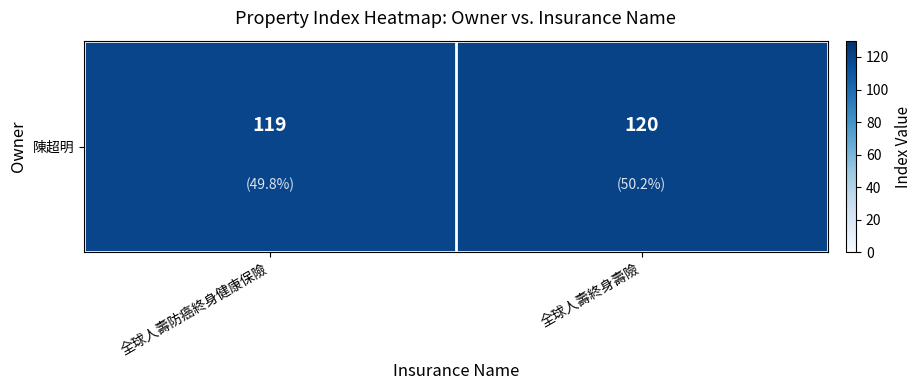

Reading left to right, what are all the values shown in this chart?

119	120